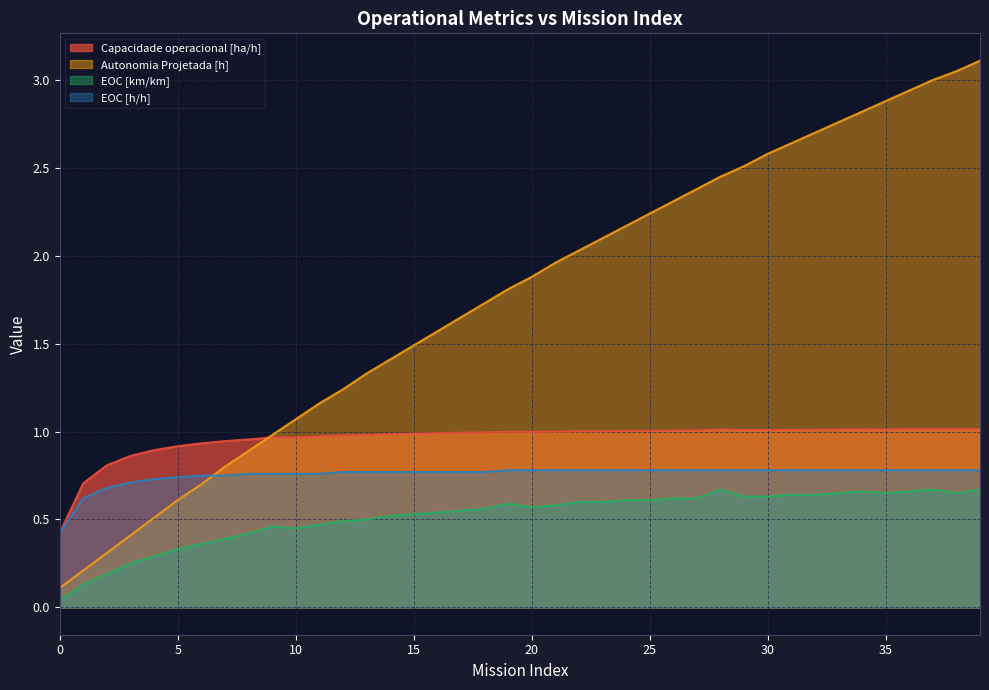

How many distinct data groups are displayed?

4